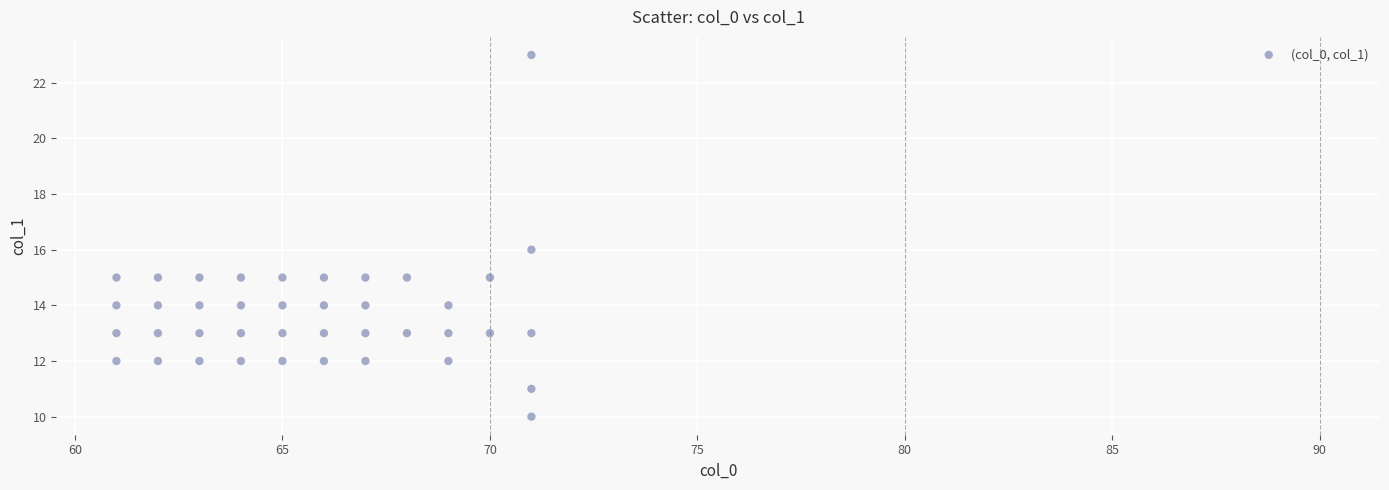

What is the range of X values (max minus min)?

10